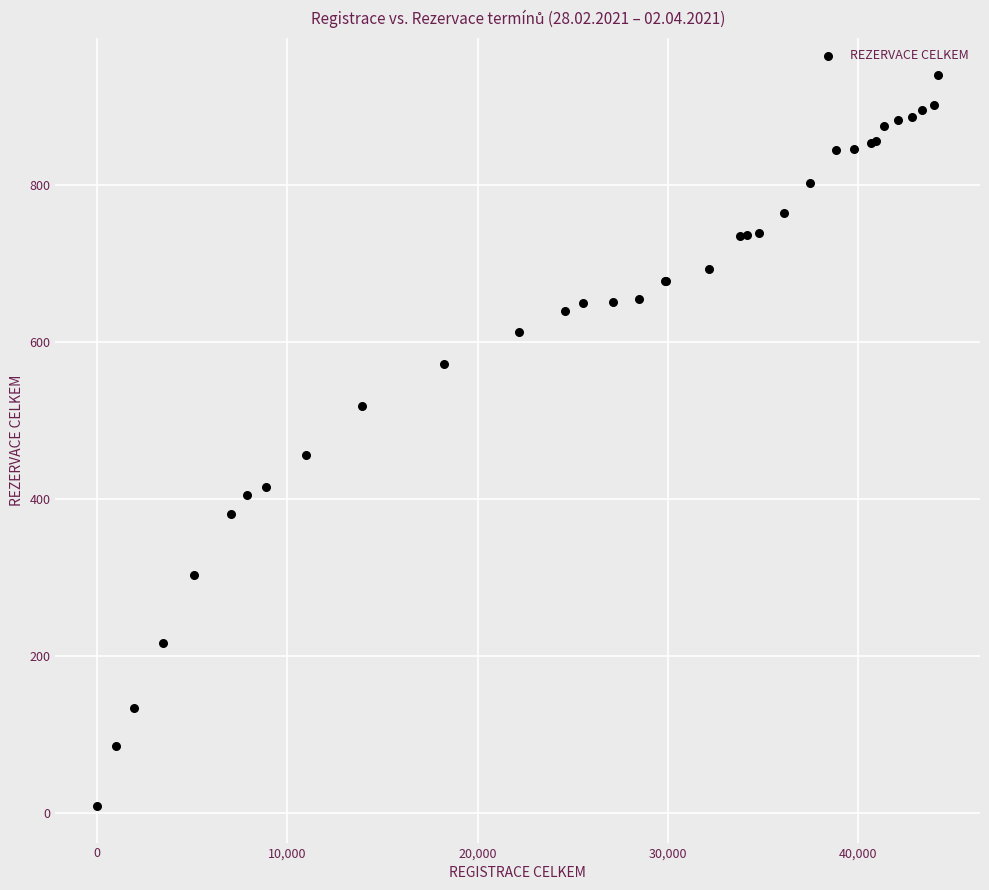

What Y value in the scatter plot is closest to 475?

457